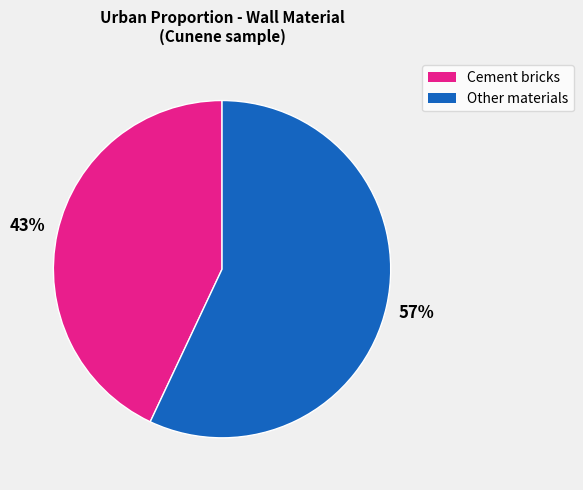

To the nearest percent, what is the difference between the largest and smallest slice percentages?

14%